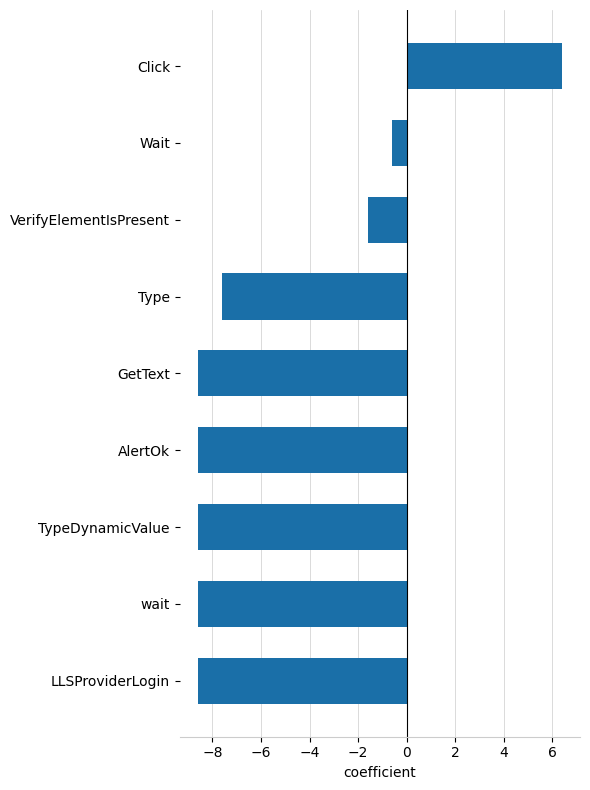

Reading bottom to top, what are all the values shown in this chart?

-8.6	-8.6	-8.6	-8.6	-8.6	-7.6	-1.6	-0.6	6.4